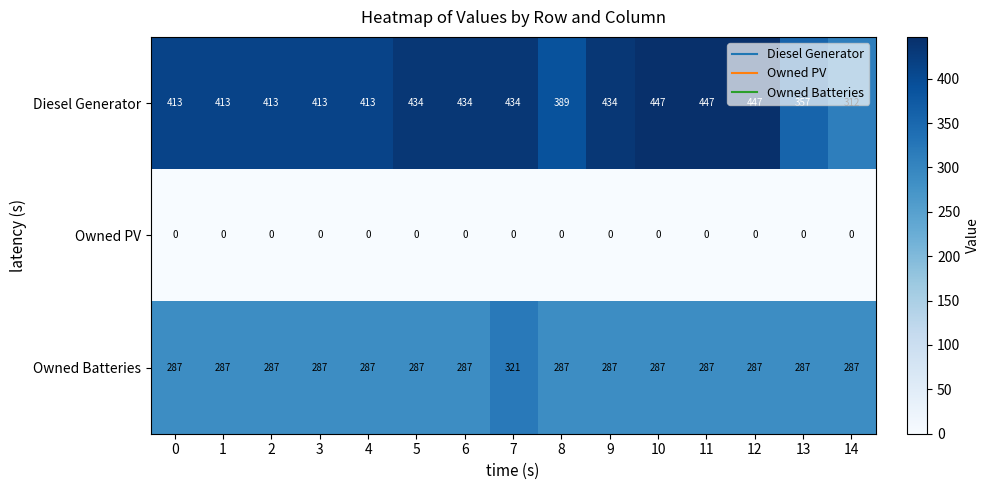

How many data points in Diesel Generator are less than 413?

3